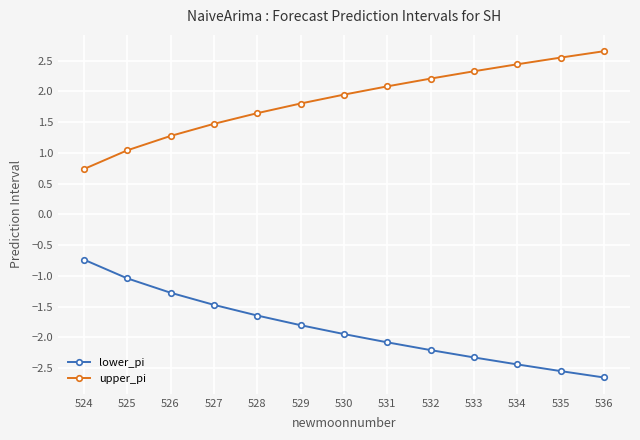

True or false: upper_pi and lower_pi intersect in this chart.

False